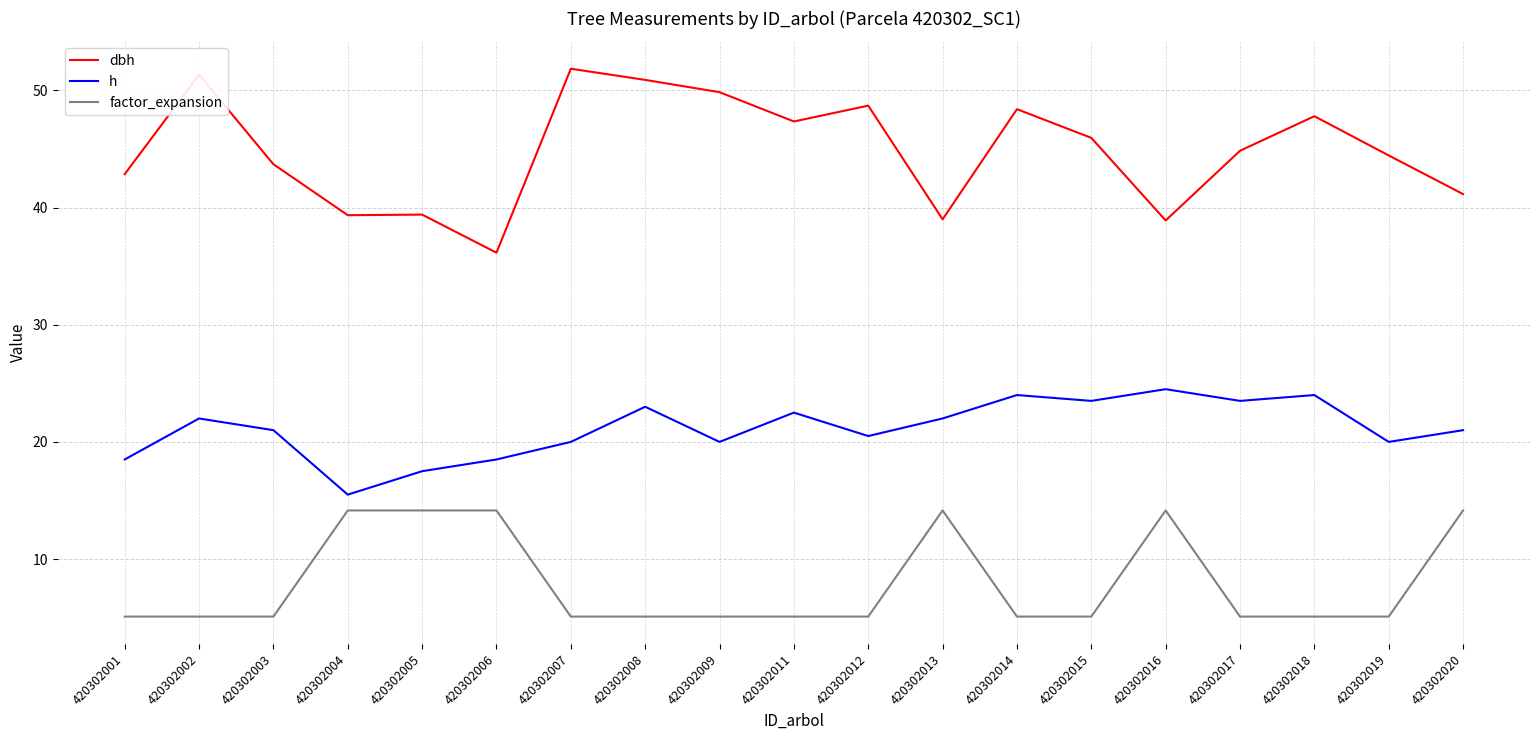

What is the difference between the maximum and minimum values in the h series?

9.0